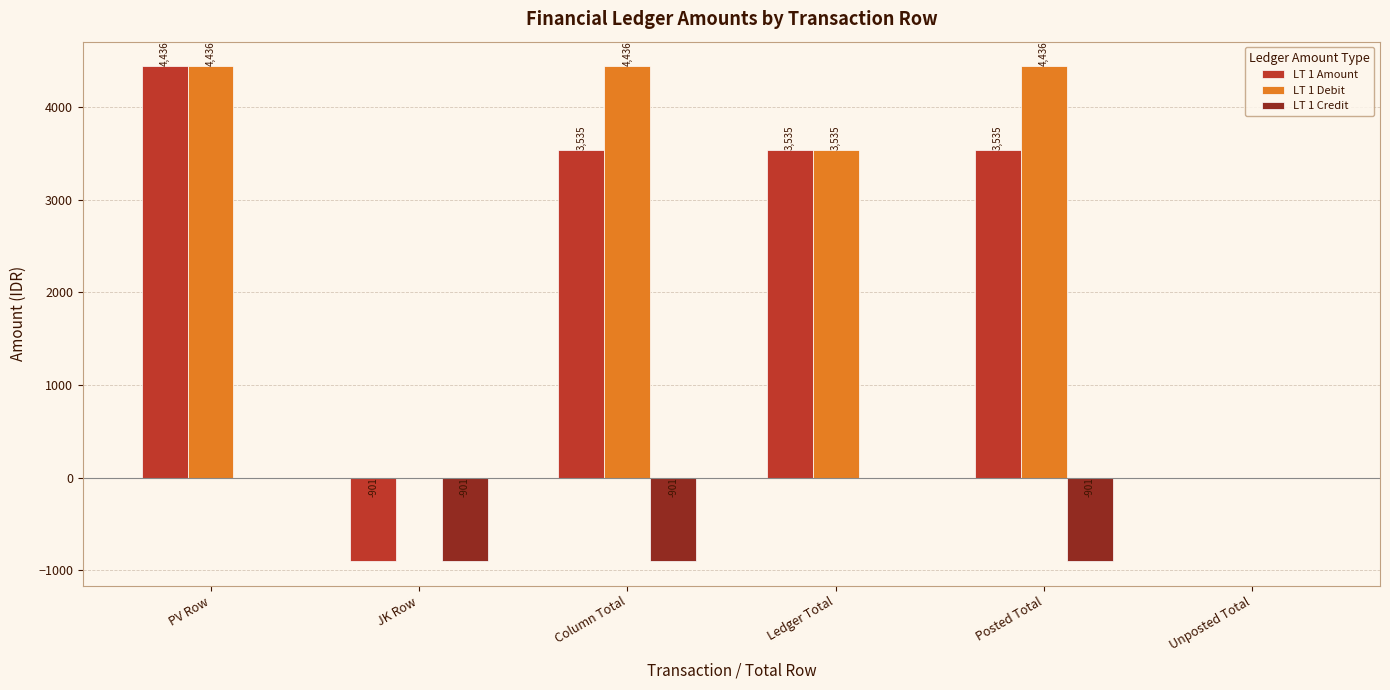

What is the sum of the LT 1 Debit values at Unposted Total and PV Row?

4436.4